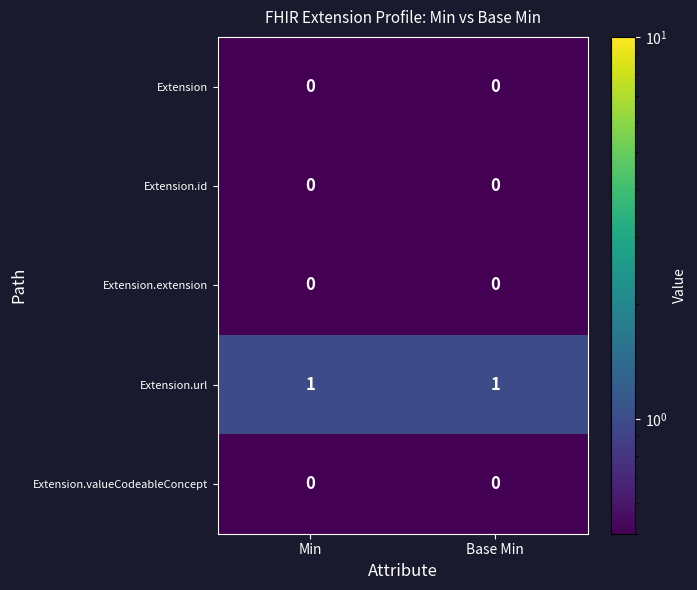

What is the spread (max minus min) of values at Base Min?

1